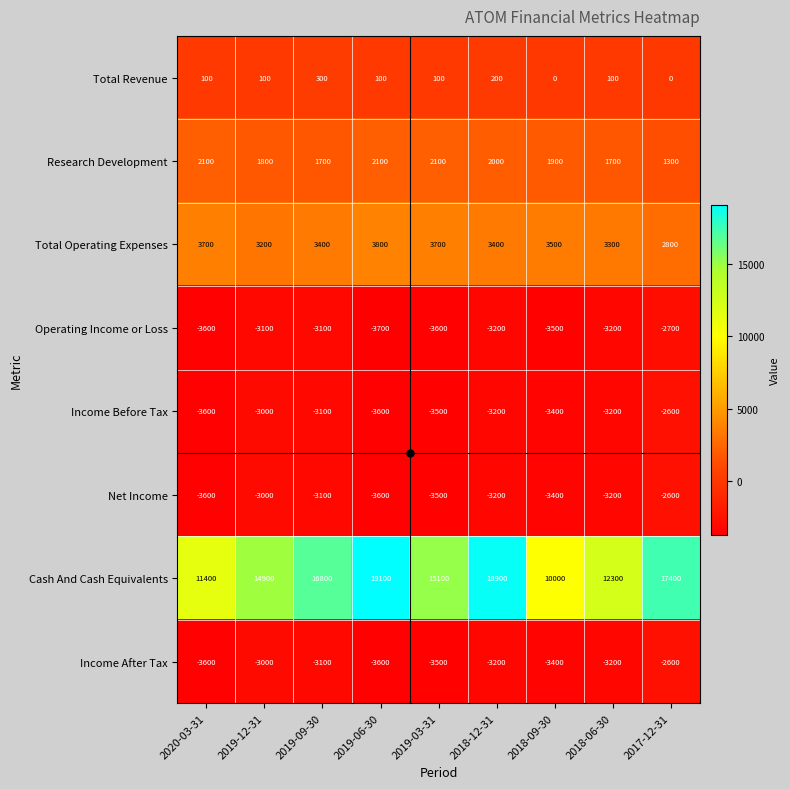

Which label corresponds to the smallest value in the chart?

2019-06-30